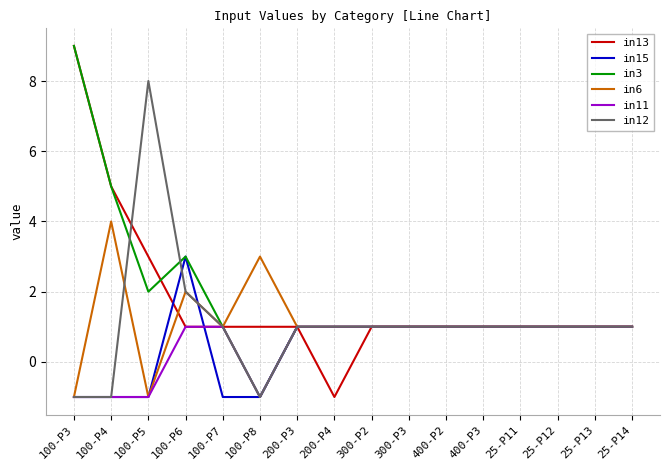

True or false: in15 and in13 intersect in this chart.

True